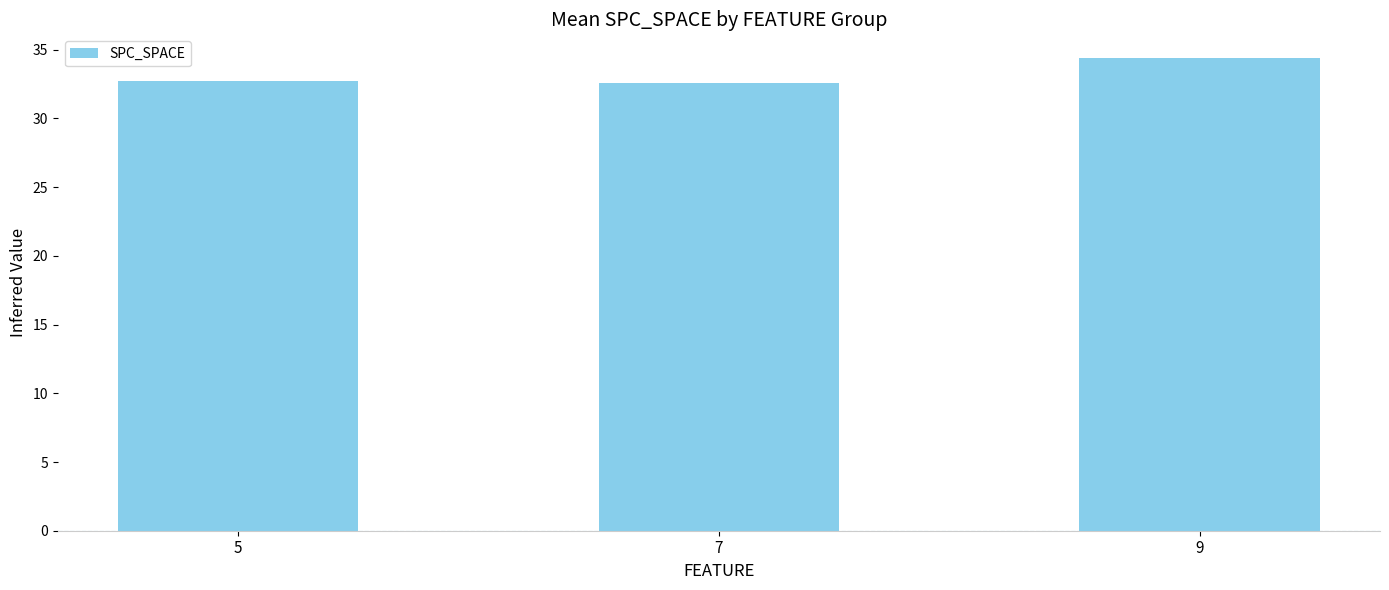

True or false: the data shows 32.6 at 7.

True